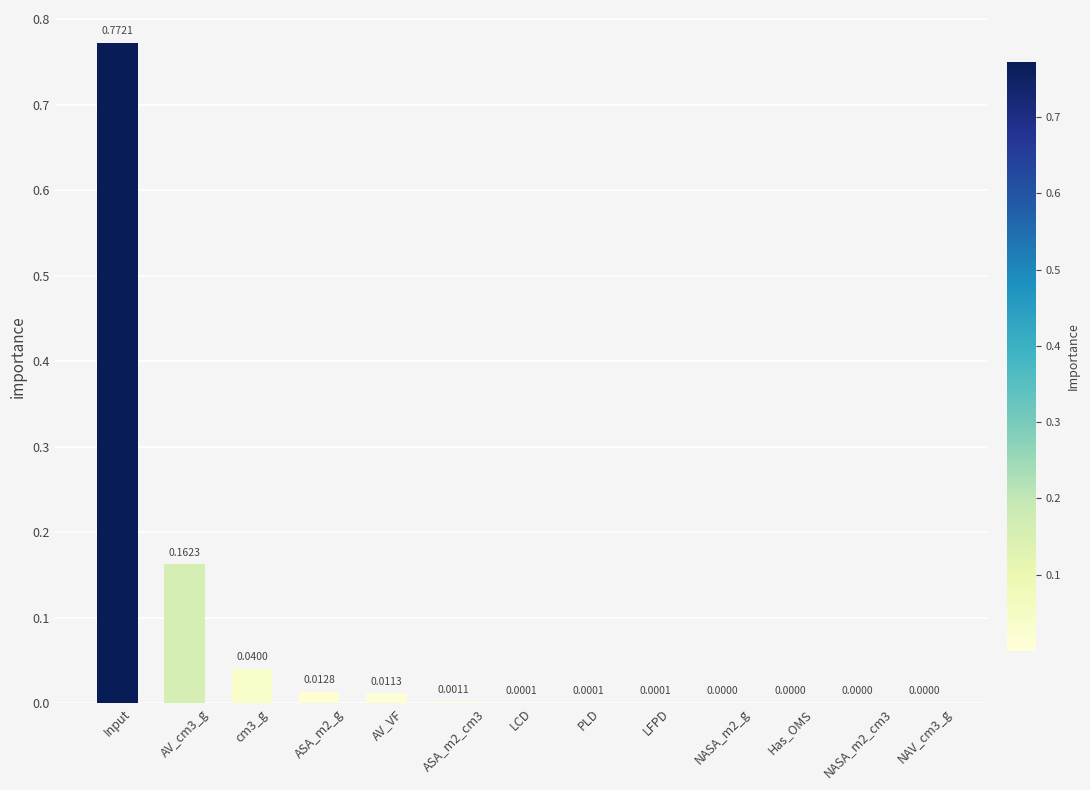

Between LFPD and Input, which is larger?

Input